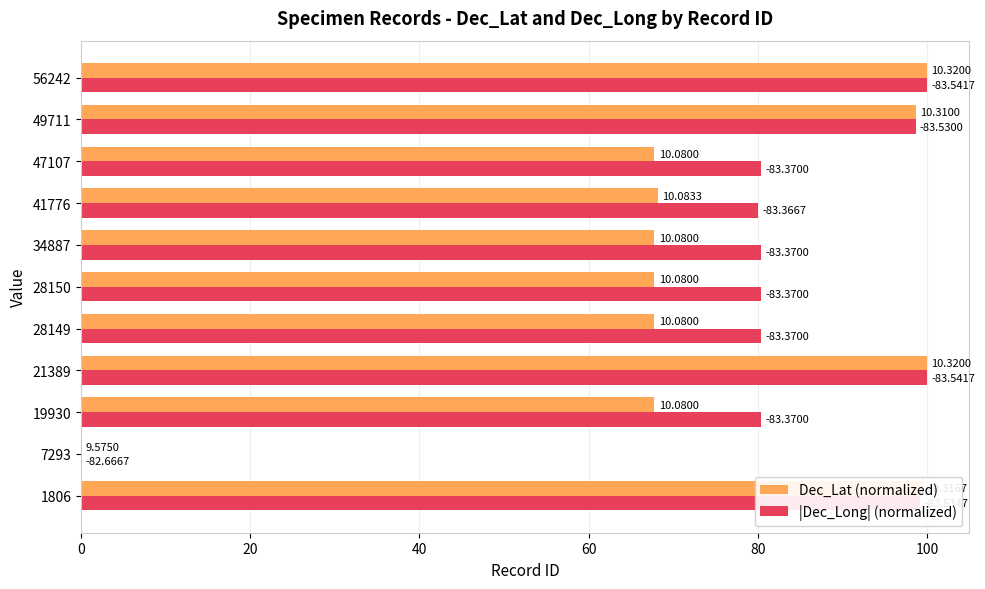

What are all the series names shown in the legend?

Dec_Lat (normalized), |Dec_Long| (normalized)